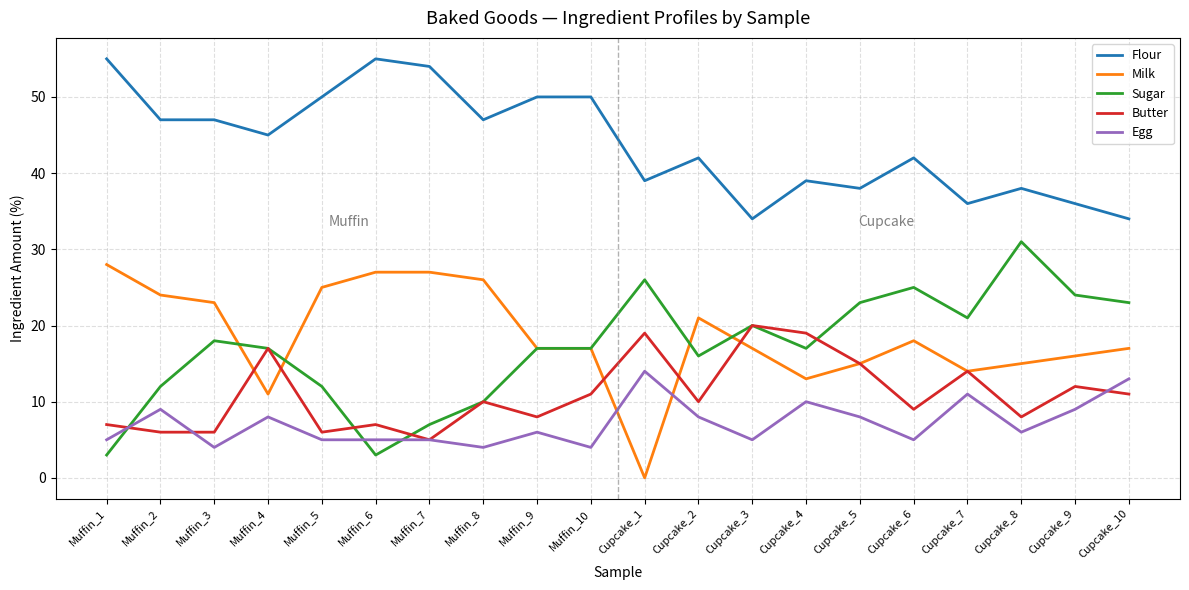

What is the highest value of the Sugar series?

31